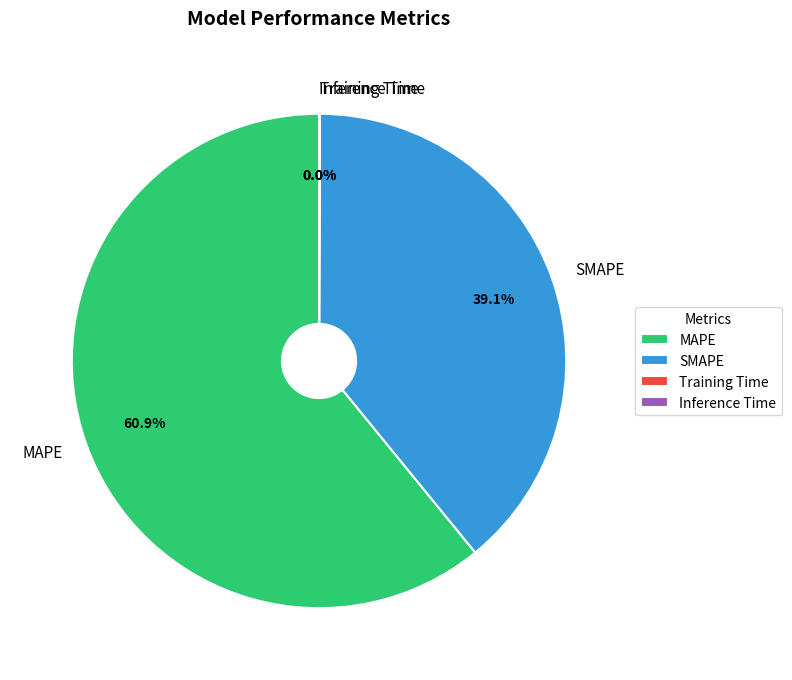

Which slice represents more than half of the pie?

MAPE